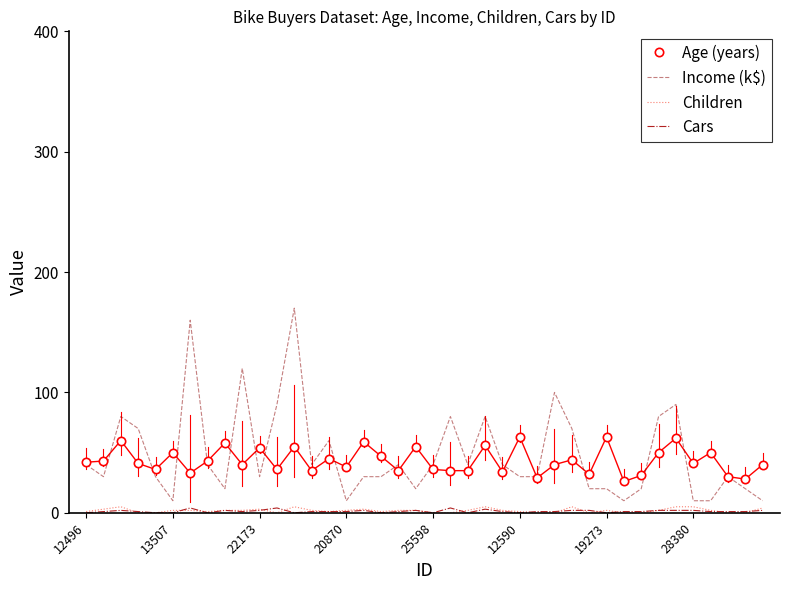

Which series has the widest spread of values?

Income (k$)